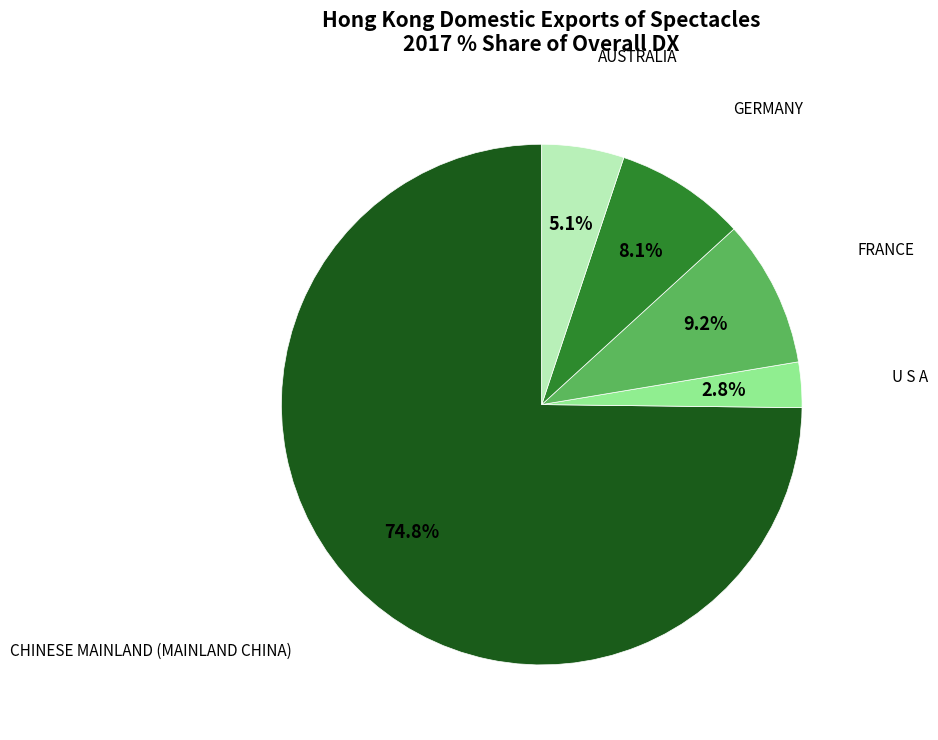

Approximately how many times larger is the value at FRANCE compared to GERMANY?

1.1